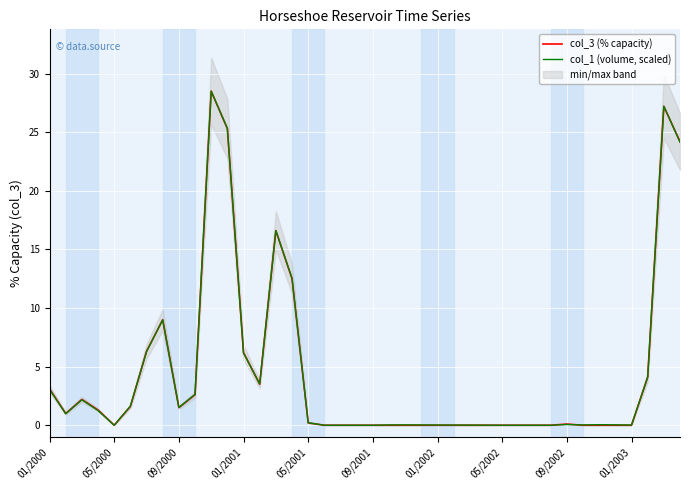

What is the maximum value for col_3 (% capacity)?

28.5